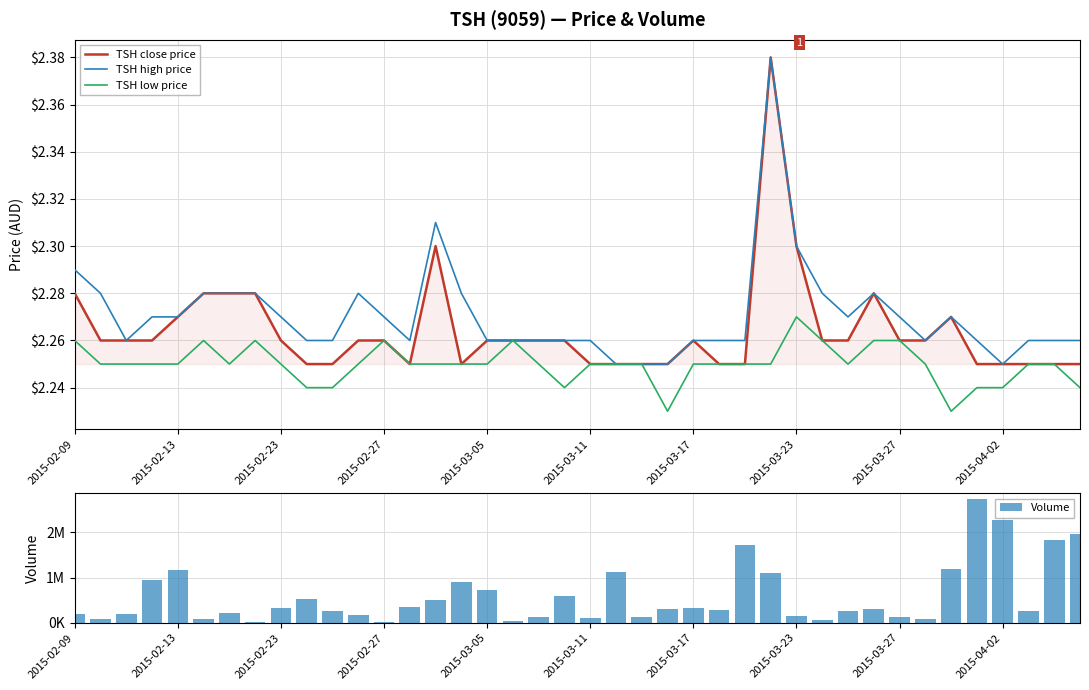

Which series changed the most between 2015-03-11 and 37?

Volume